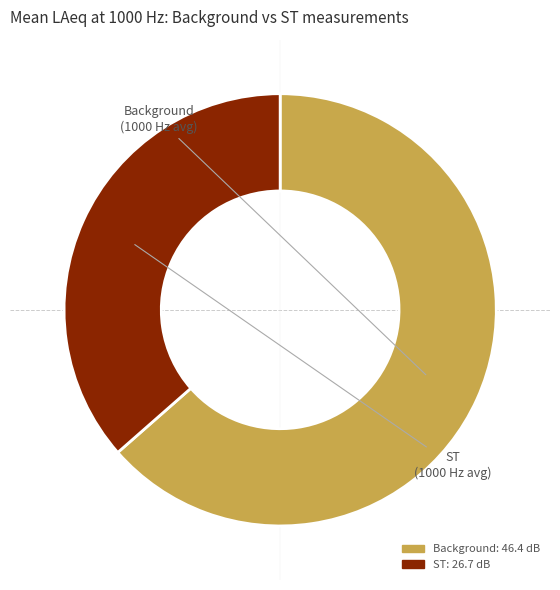

Does any single category account for the majority?

Yes